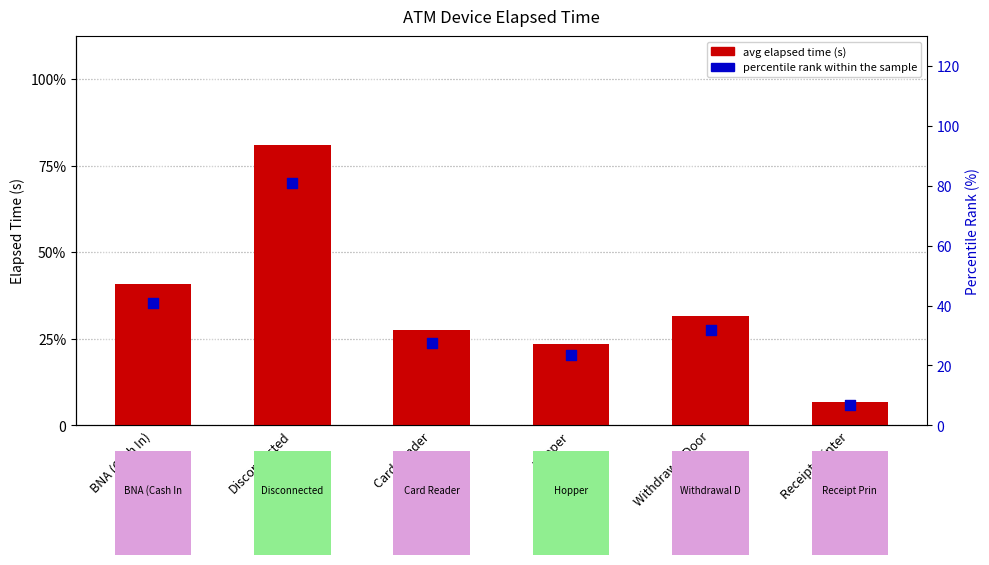

Which series reaches the maximum Y coordinate?

avg elapsed time (s)